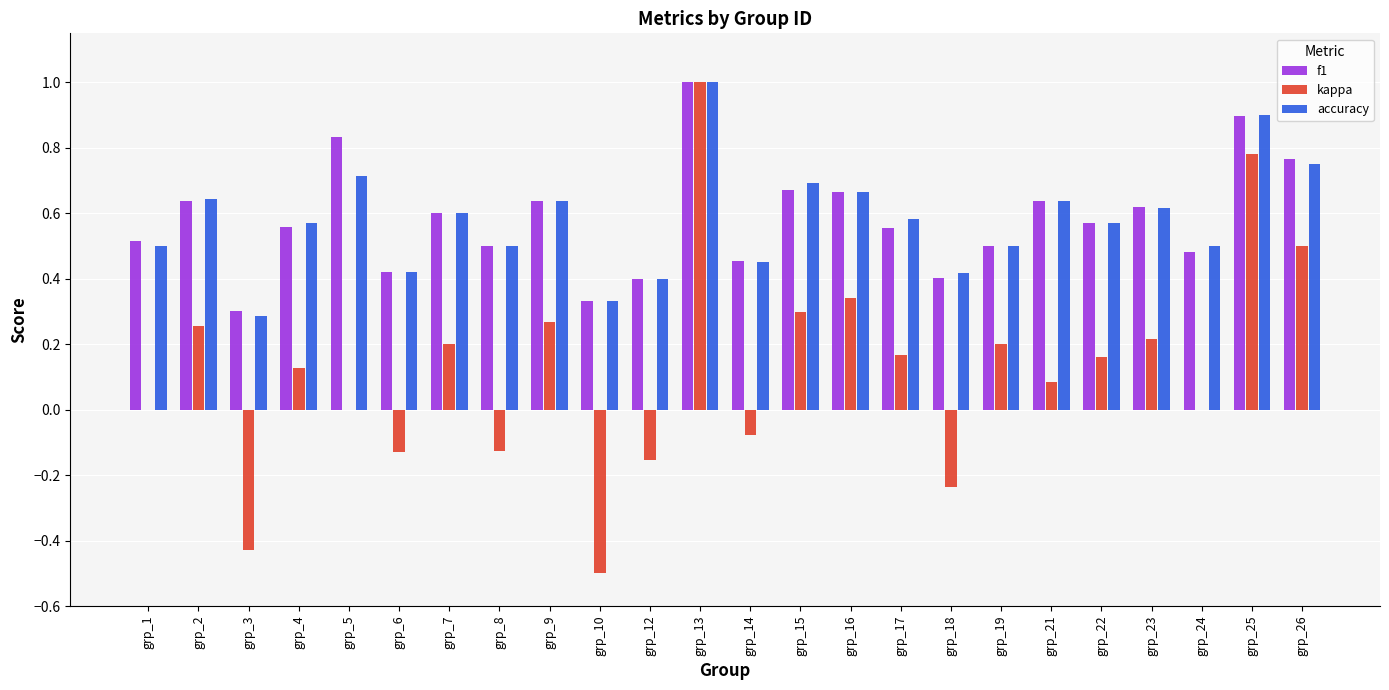

How many groups of bars are there?

24